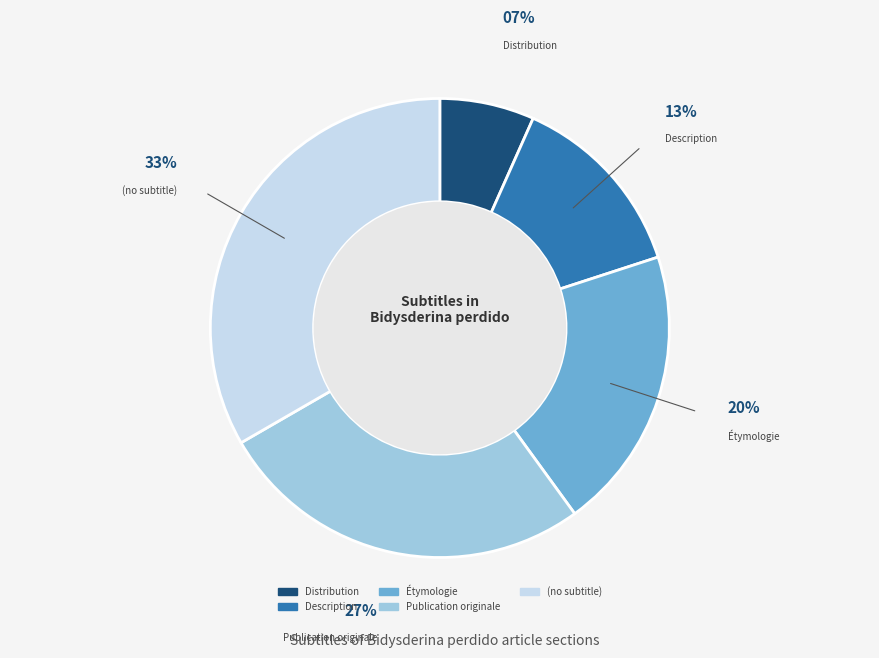

The (no subtitle) slice represents 33% of the pie. True or false?

True